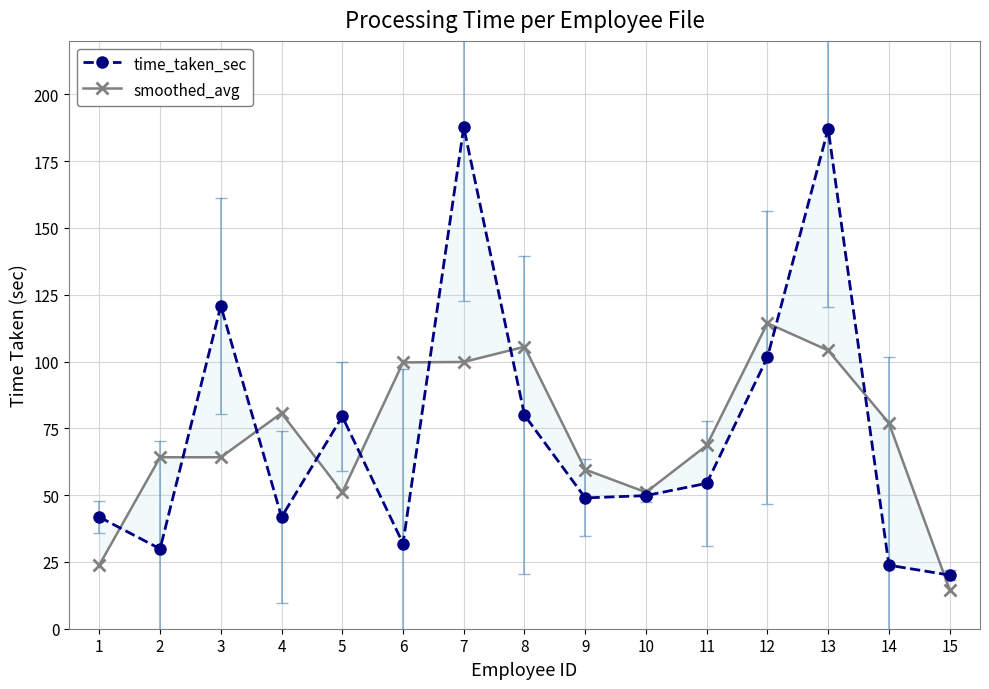

What are all the series names shown in the legend?

time_taken_sec, smoothed_avg